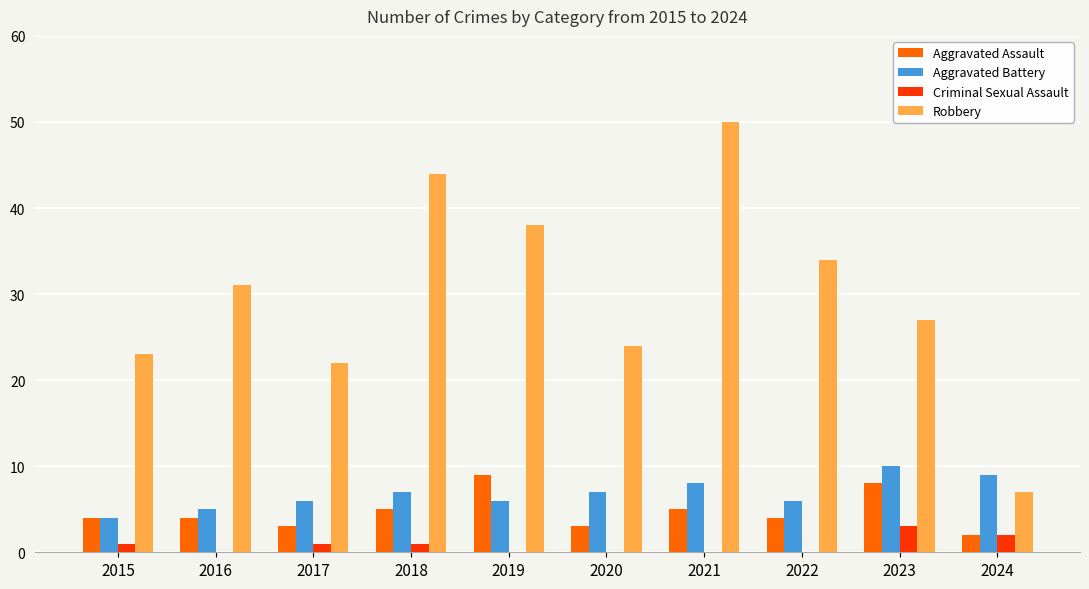

At which category does the chart reach its peak across all series?

2021